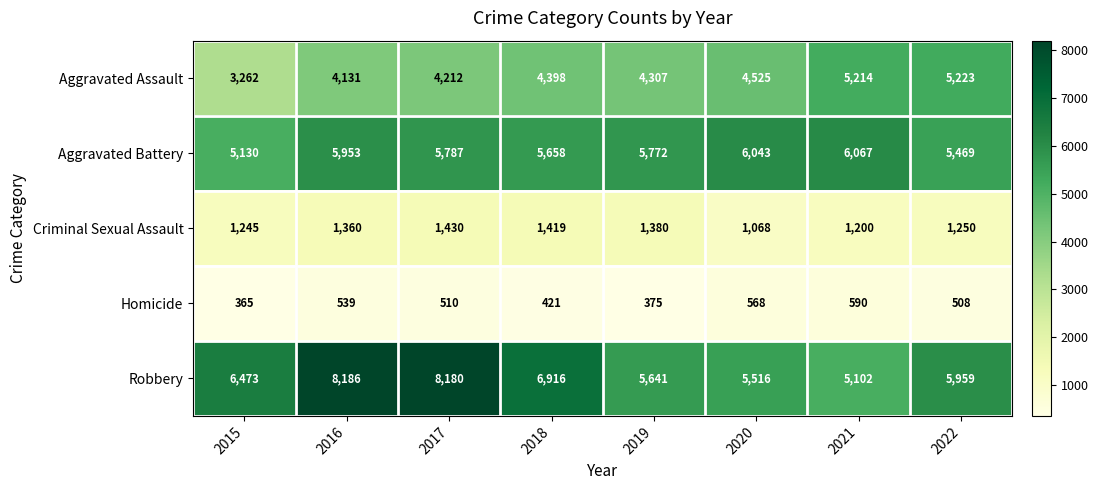

What is the spread (max minus min) of values at 2015?

6108